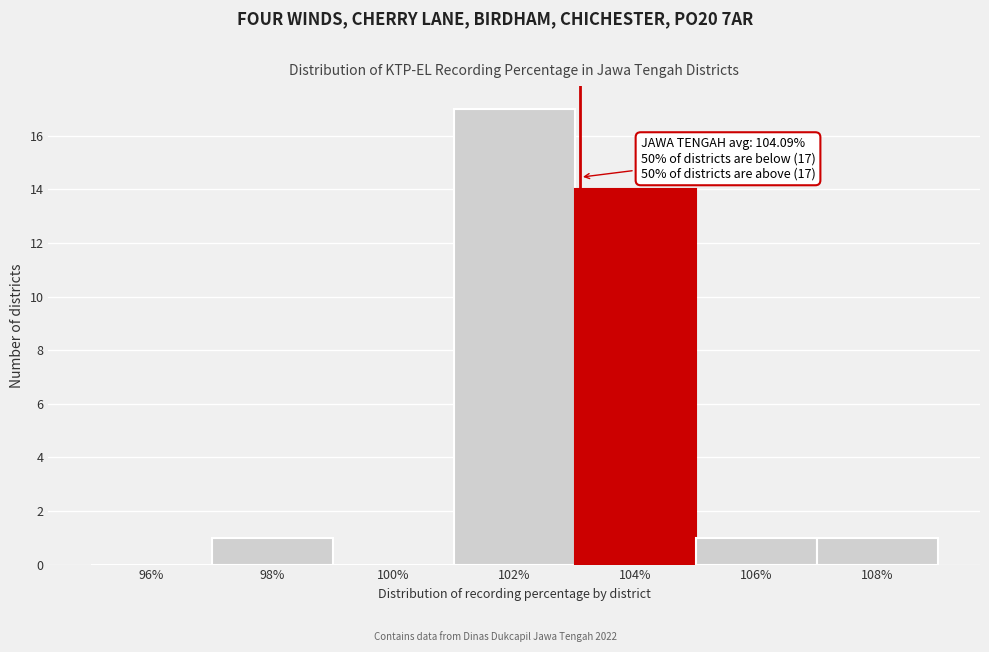

Reading left to right, transcribe all the data shown in this chart.

96%=0	98%=1	100%=0	102%=17	104%=14	106%=1	108%=1